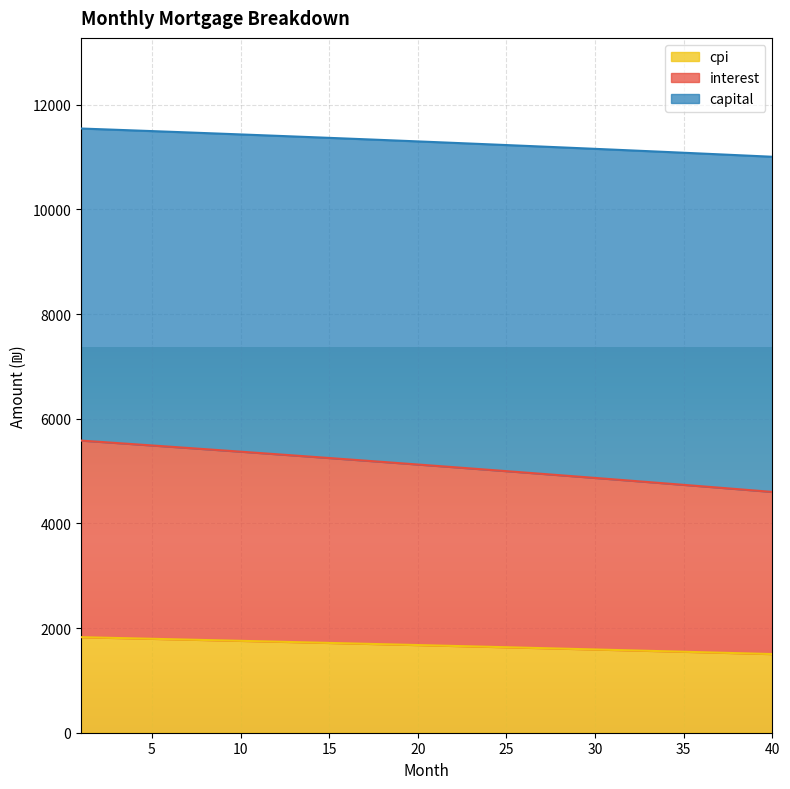

The value of cpi at 35 is 1547.5. True or false?

True